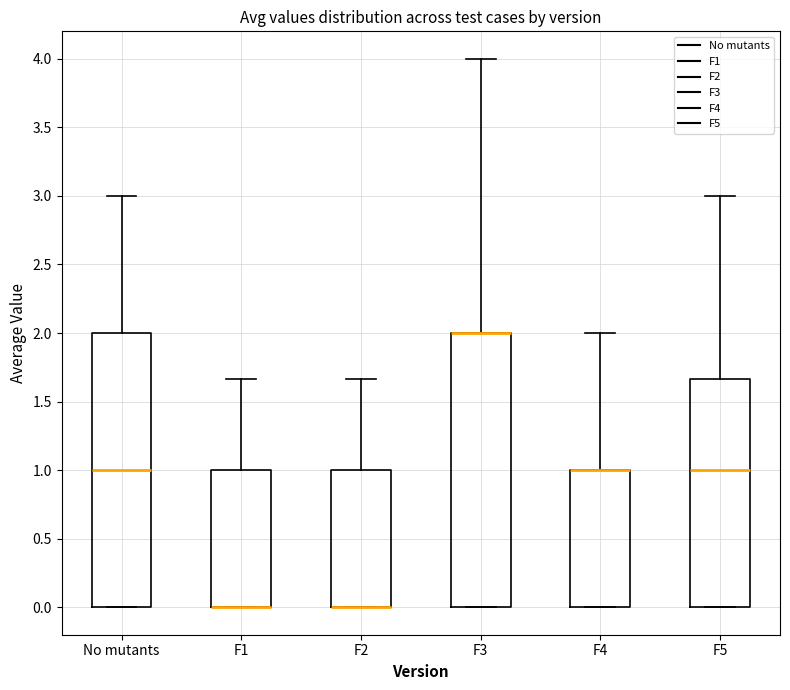

Where is the lower edge of the box for No mutants on the y-axis? The values are not printed on the chart, so give them approximately, as read against the axis.

0.00